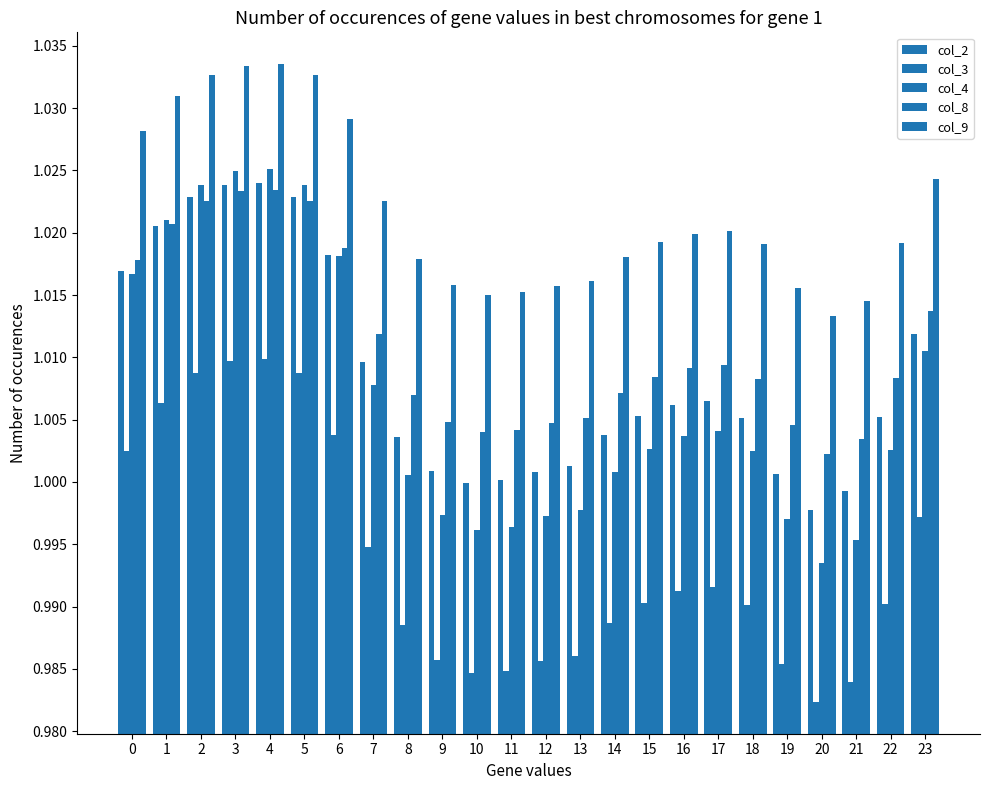

How many series are shown in this chart?

5